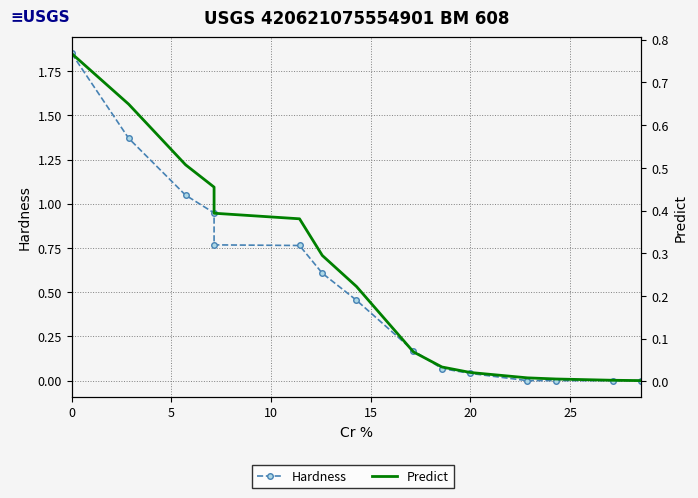

Reading left to right, extract all data points from this chart.

Hardness: 1.8	1.4	1.0	0.9	0.8	0.8	0.6	0.5	0.2	0.1	0.0	0.0	0.0	0.0	0.0
Predict: 0.8	0.6	0.5	0.5	0.4	0.4	0.3	0.2	0.1	0.0	0.0	0.0	0.0	0.0	0.0